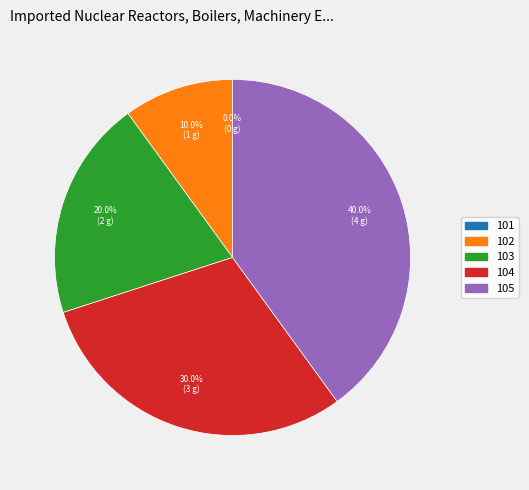

What is the smallest slice in the pie chart?

101